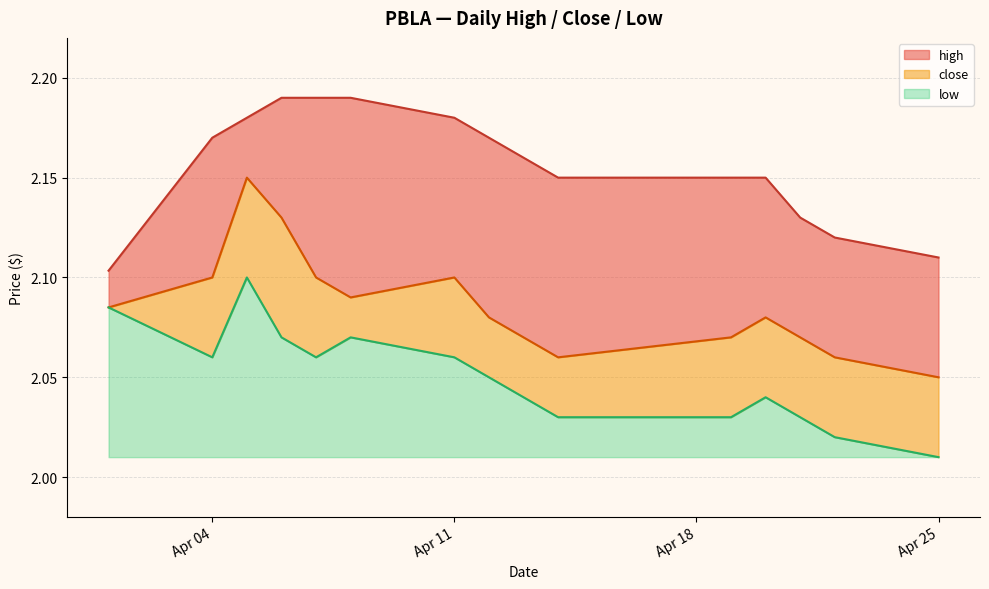

How many series are shown in this chart?

3